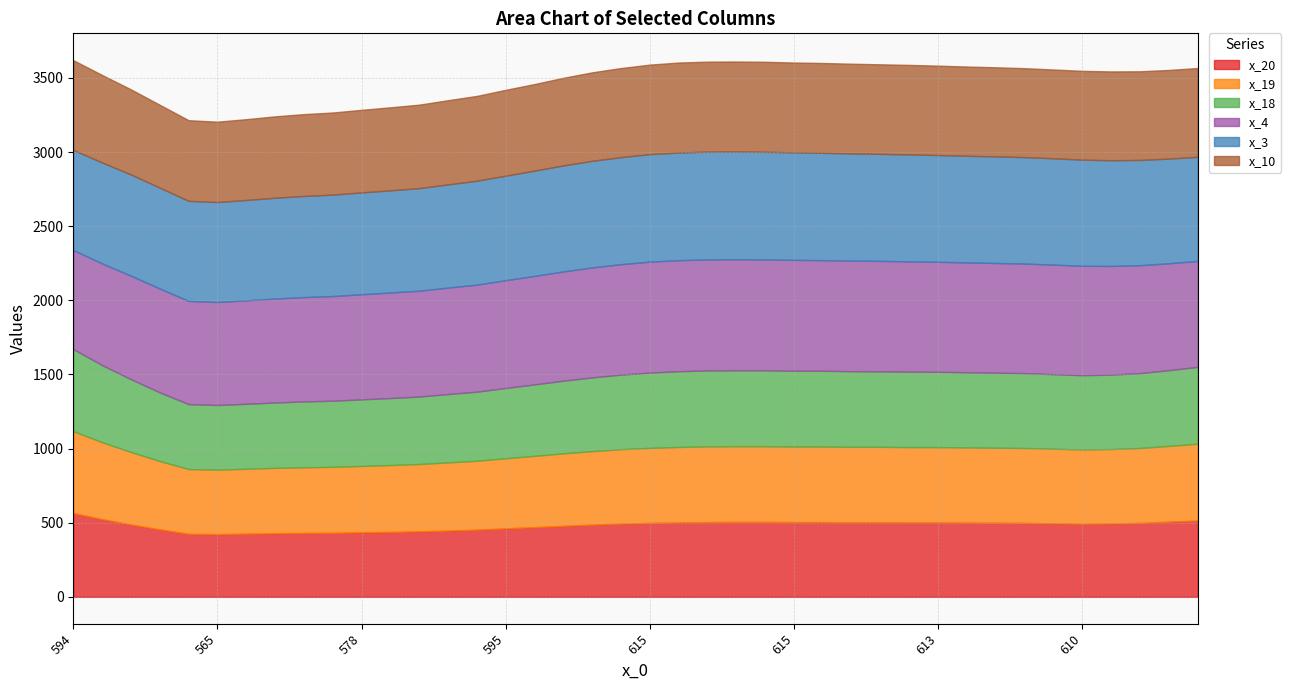

At which label is x_20 closest to 494?

613